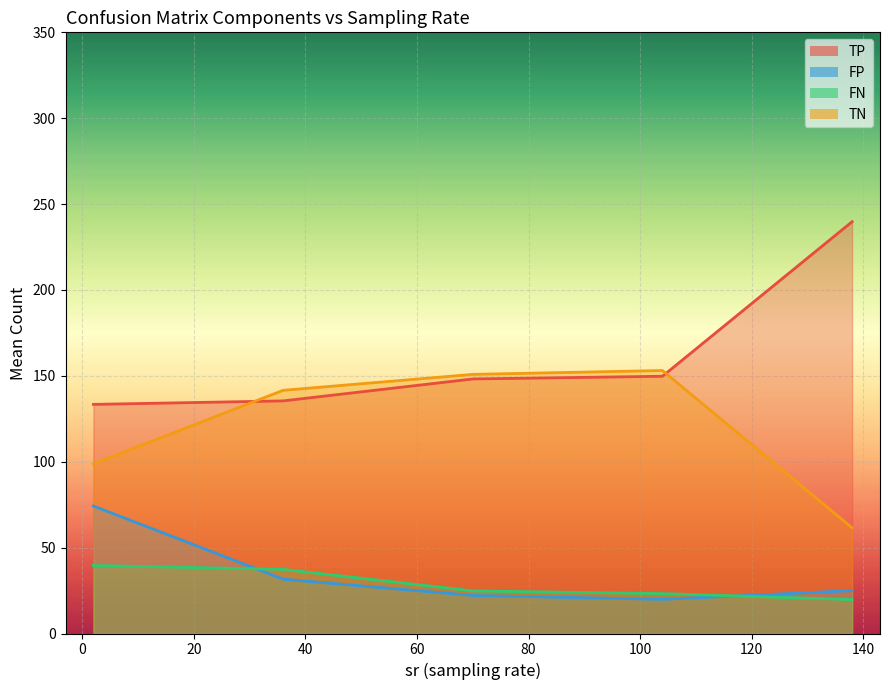

What are all the series names shown in the legend?

TP, FP, FN, TN